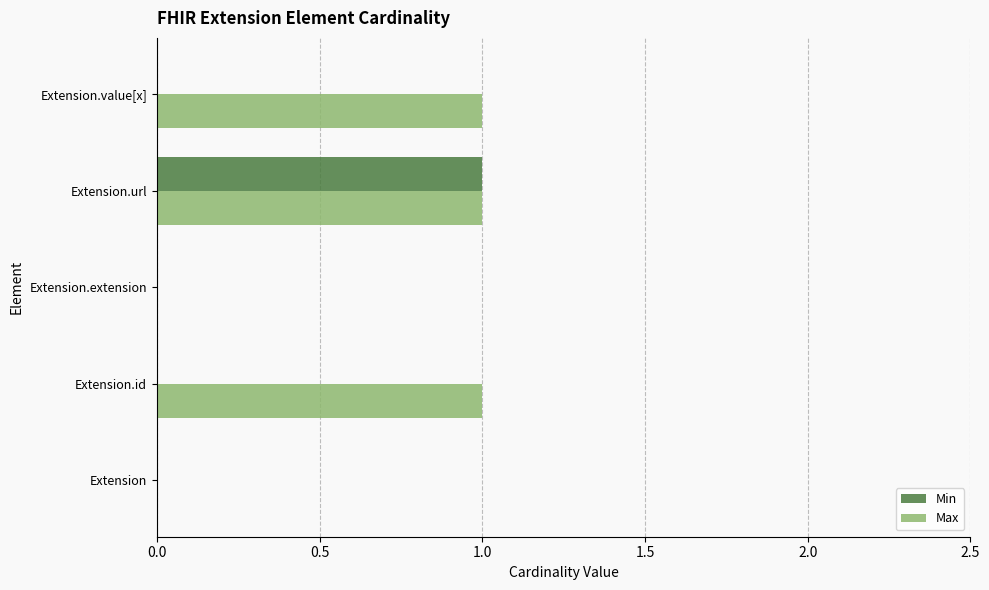

True or false: Min has a value of 0 at Extension.url.

False